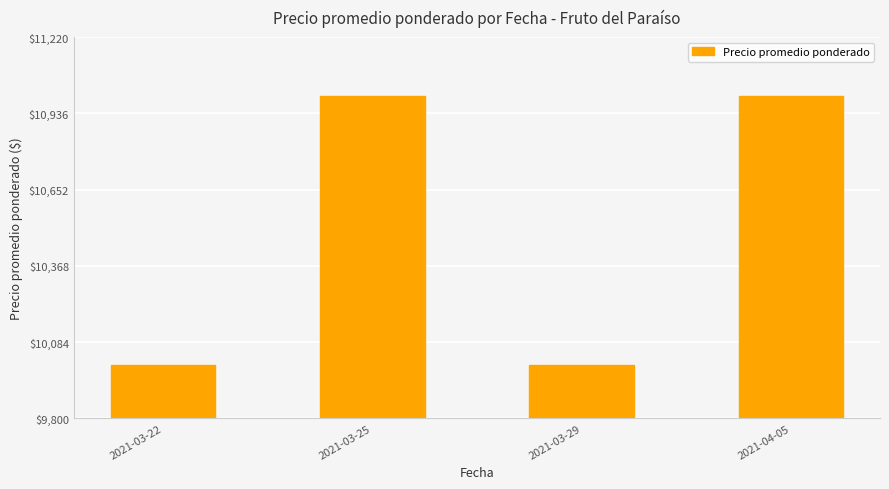

Does the chart contain stacked bars?

No